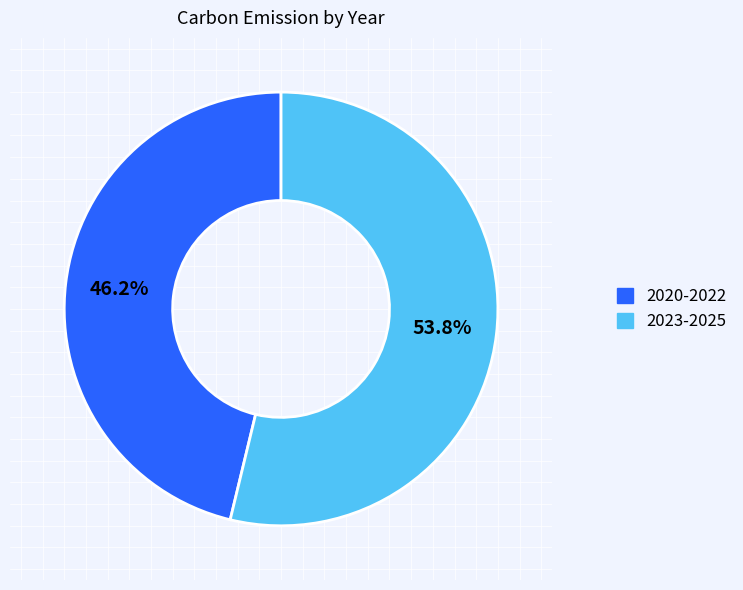

Does any single category account for the majority?

Yes